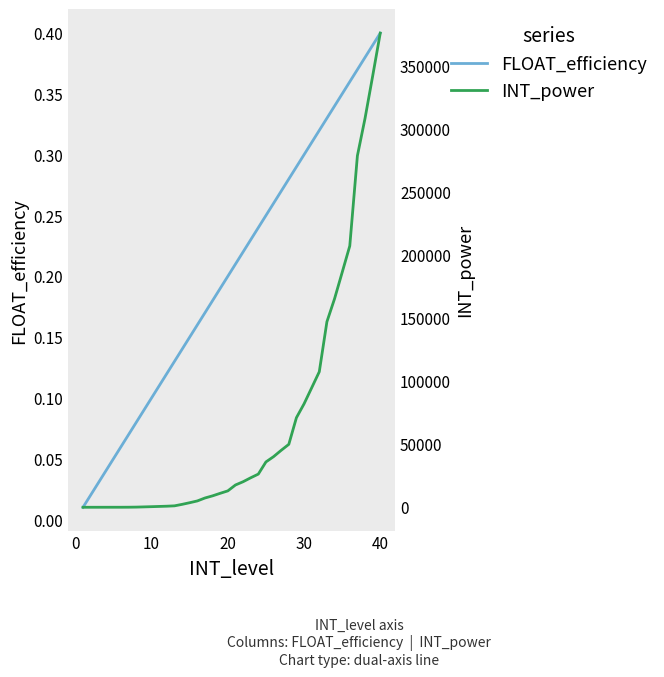

What is the average value of the FLOAT_efficiency series?

0.2